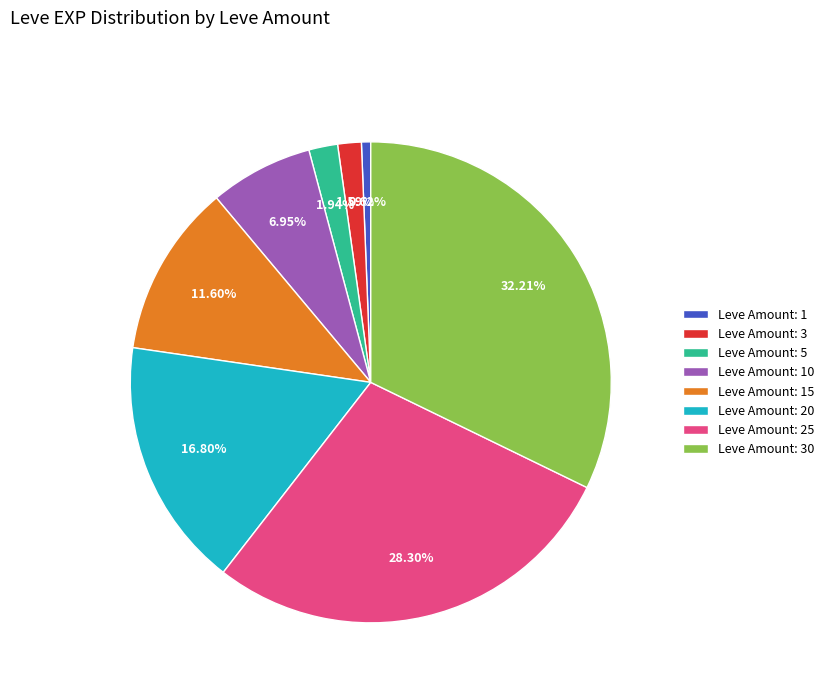

Which slice is the largest?

Leve Amount: 30